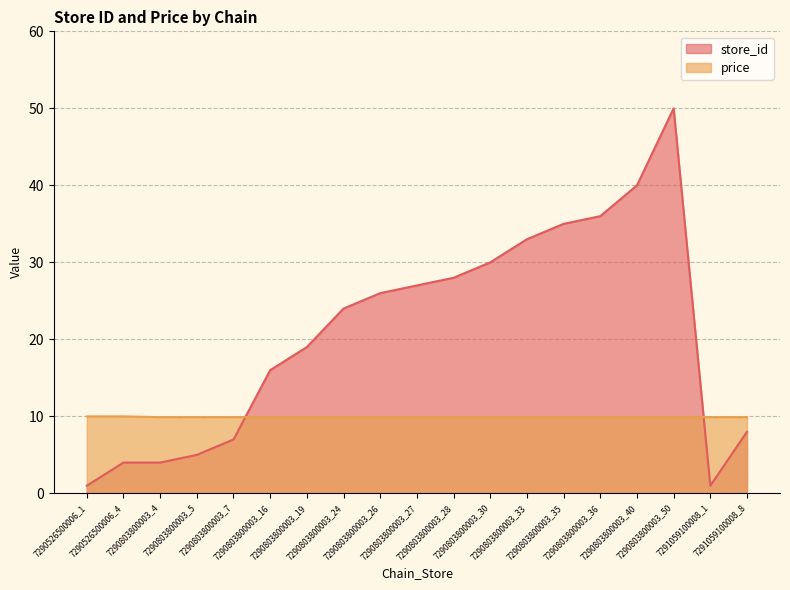

Reading right to left, list all the values displayed in this chart.

store_id: 7291059100008_8=8.0	7291059100008_1=1.0	7290803800003_50=50.0	7290803800003_40=40.0	7290803800003_36=36.0	7290803800003_35=35.0	7290803800003_33=33.0	7290803800003_30=30.0	7290803800003_28=28.0	7290803800003_27=27.0	7290803800003_26=26.0	7290803800003_24=24.0	7290803800003_19=19.0	7290803800003_16=16.0	7290803800003_7=7.0	7290803800003_5=5.0	7290803800003_4=4.0	7290526500006_4=4.0	7290526500006_1=1.0
price: 7291059100008_8=9.9	7291059100008_1=9.9	7290803800003_50=9.9	7290803800003_40=9.9	7290803800003_36=9.9	7290803800003_35=9.9	7290803800003_33=9.9	7290803800003_30=9.9	7290803800003_28=9.9	7290803800003_27=9.9	7290803800003_26=9.9	7290803800003_24=9.9	7290803800003_19=9.9	7290803800003_16=9.9	7290803800003_7=9.9	7290803800003_5=9.9	7290803800003_4=9.9	7290526500006_4=10.0	7290526500006_1=10.0